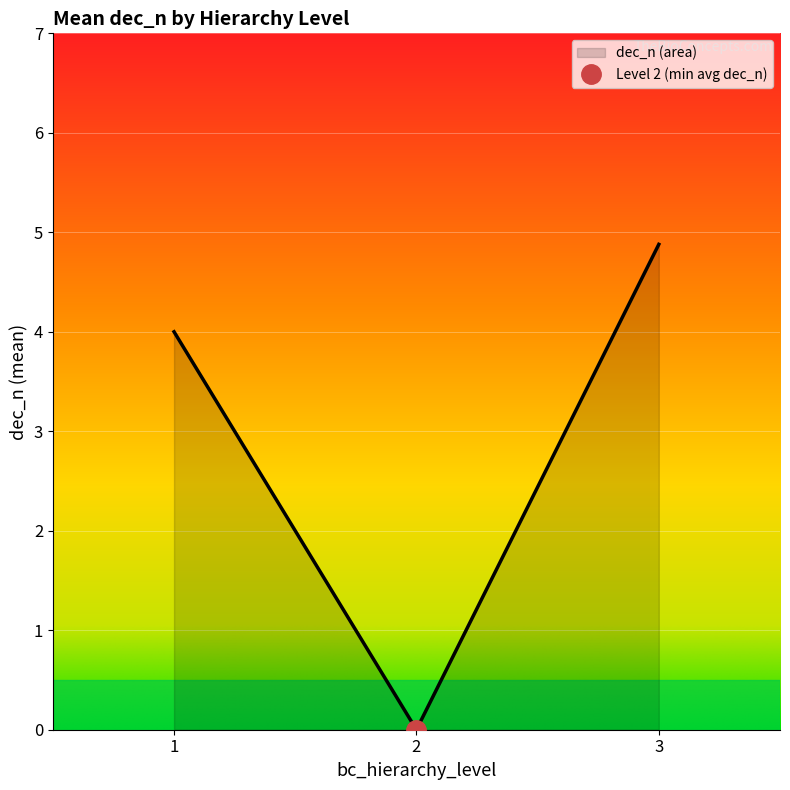

Between 20 and 8, which is larger?

20